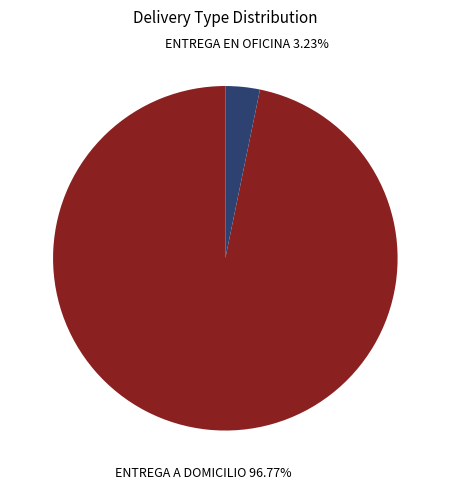

Do ENTREGA A DOMICILIO and ENTREGA EN OFICINA together represent more than half of the pie?

Yes